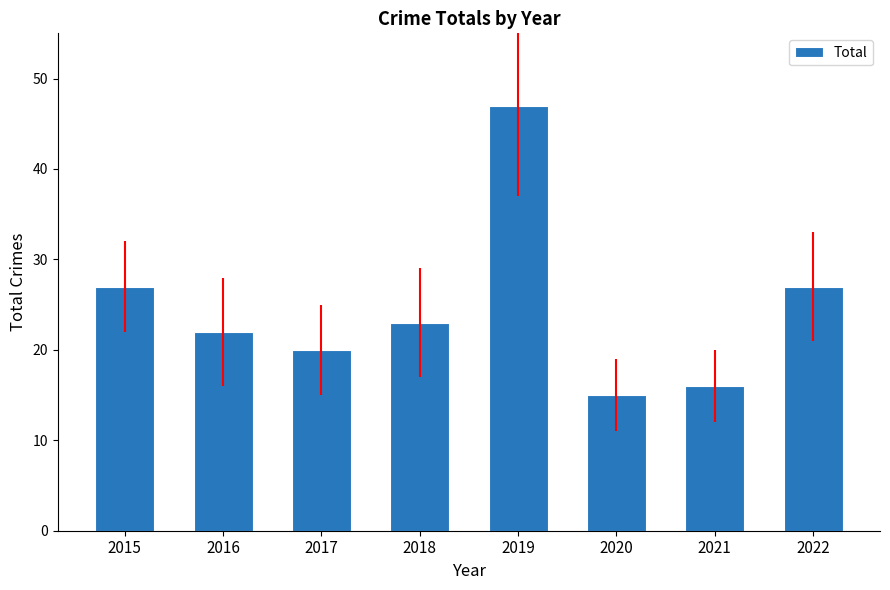

What is the sum of the values at 2015 and 2021?

43